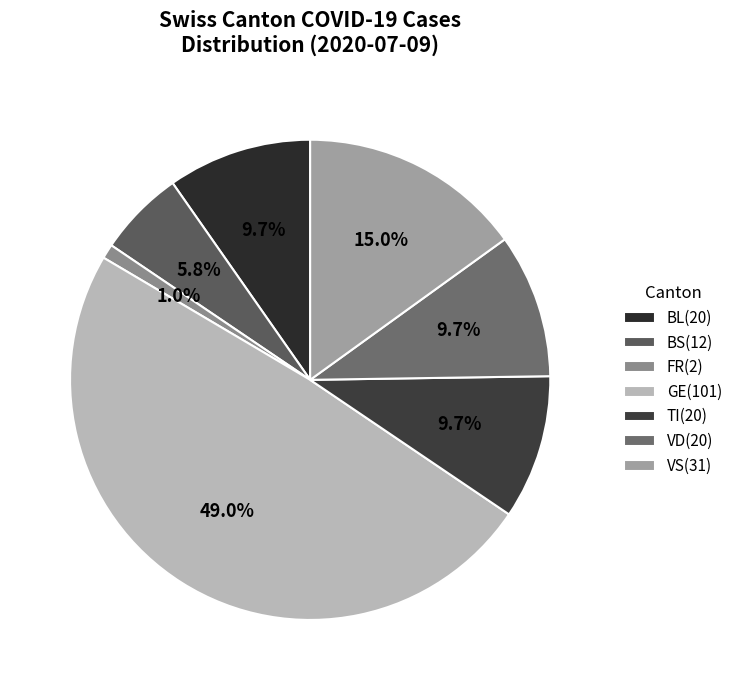

How many segments does this pie chart have?

7